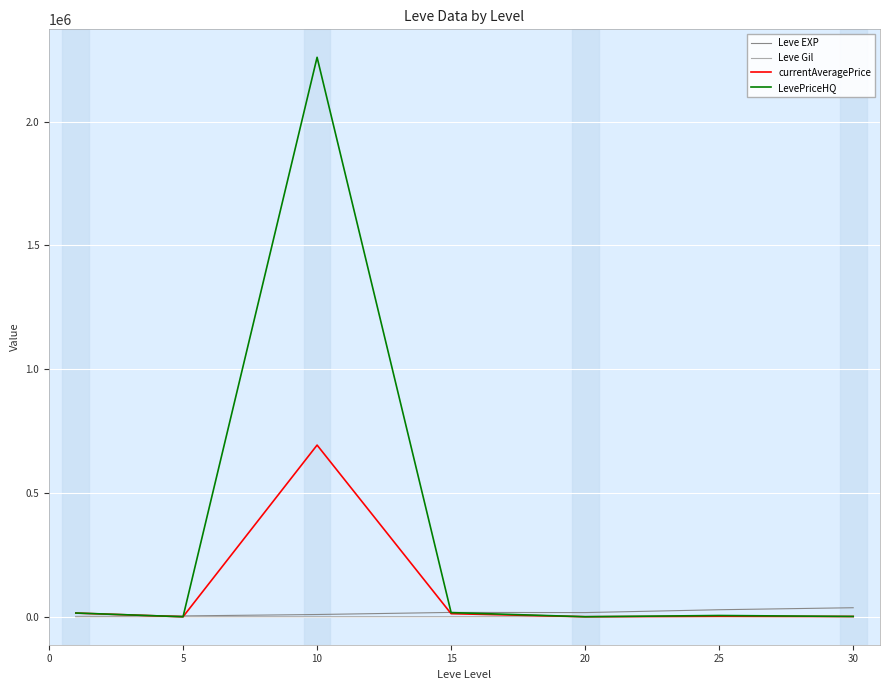

At how many categories does at least one series exceed 804102?

1